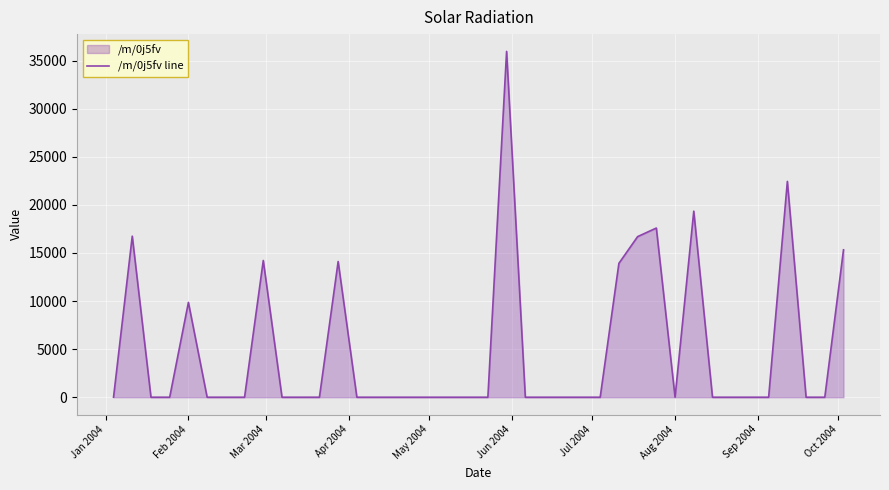

How many points are lower than both their immediate neighbors (excluding endpoints)?

1